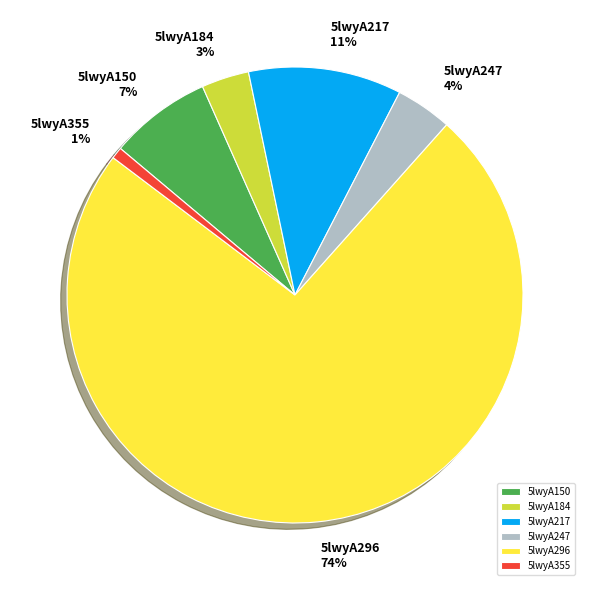

Is it true that 5lwyA247 is 12% of the pie?

False